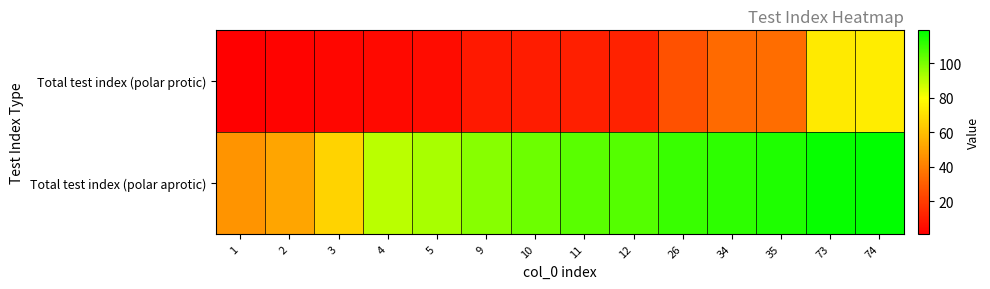

What is the greatest value displayed?

119